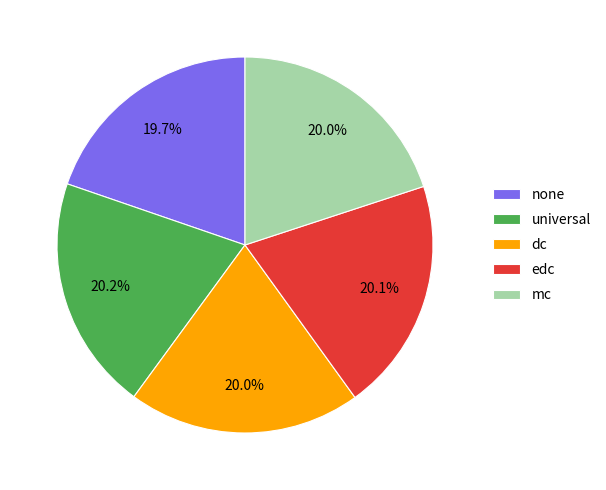

Does universal represent more than half of the total?

No